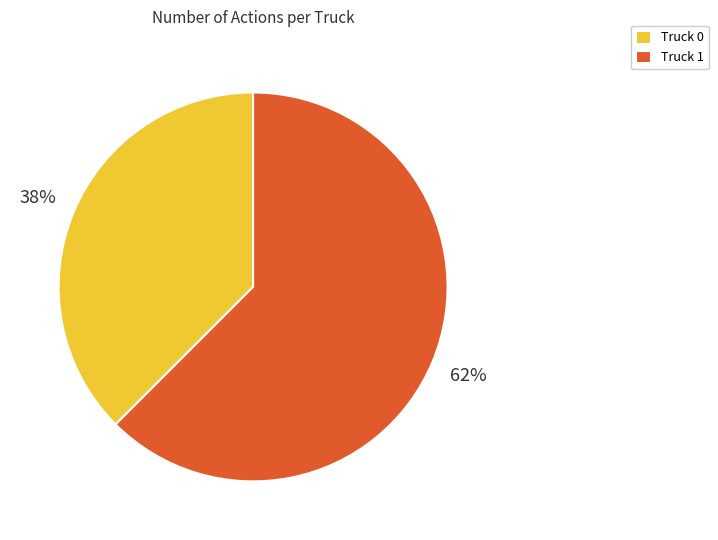

To the nearest percent, what is the average slice percentage?

50%